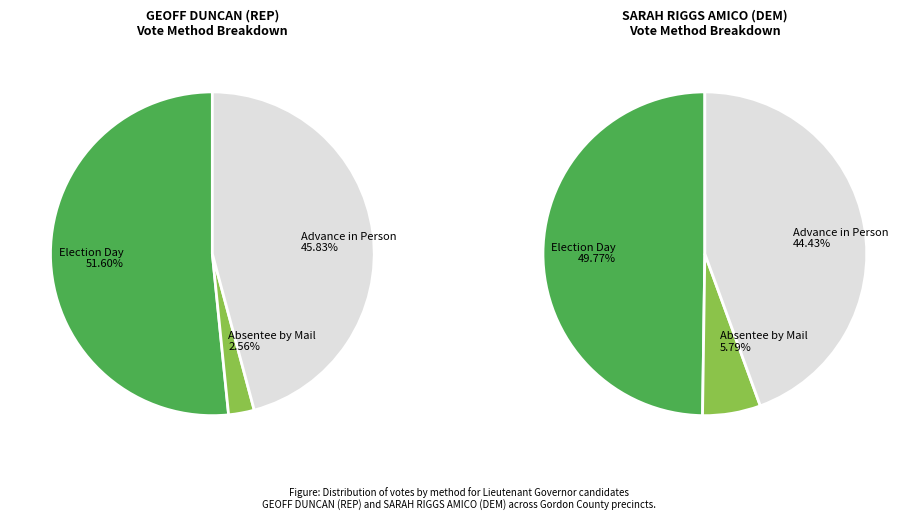

Is LILY POND the majority of the pie?

No